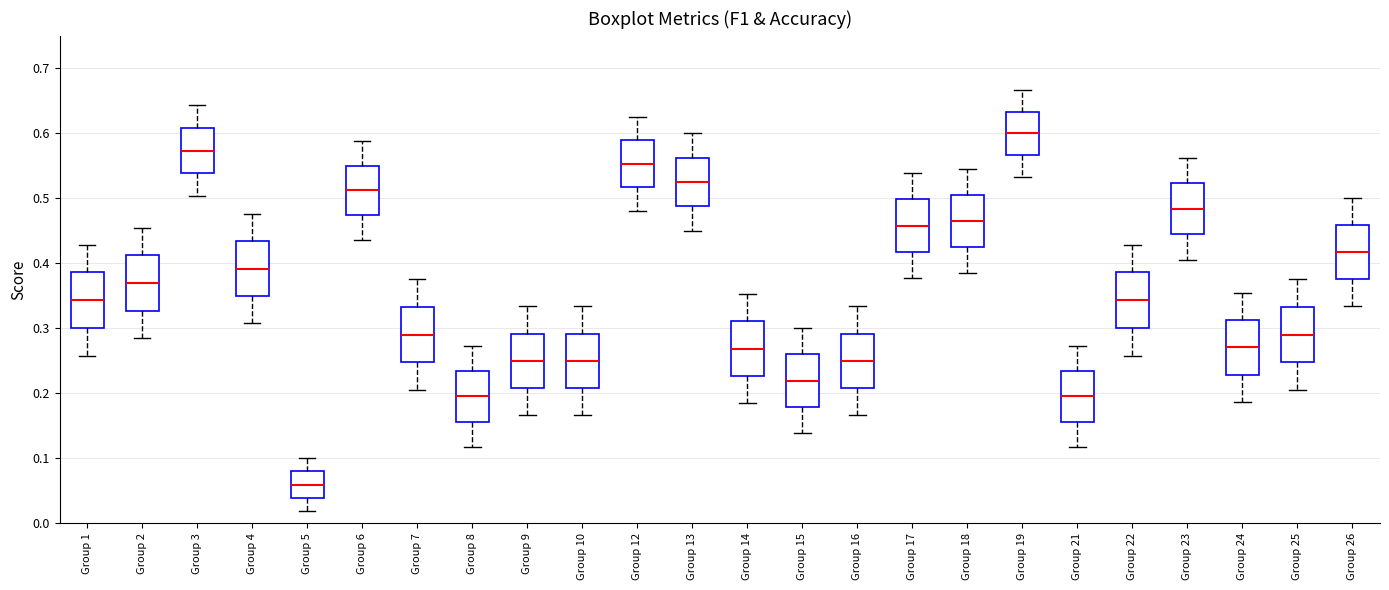

Reading left to right, read every box against the y-axis: the position of its median line, the range the box covers, and the ends of its whiskers. The values are not printed on the chart, so give them approximately, as read against the axis.

Group 1: median 0.34, box 0.30 to 0.39, whiskers 0.26 to 0.43
Group 2: median 0.37, box 0.33 to 0.41, whiskers 0.28 to 0.45
Group 3: median 0.57, box 0.54 to 0.61, whiskers 0.50 to 0.64
Group 4: median 0.39, box 0.35 to 0.43, whiskers 0.31 to 0.48
Group 5: median 0.06, box 0.04 to 0.08, whiskers 0.02 to 0.10
Group 6: median 0.51, box 0.47 to 0.55, whiskers 0.44 to 0.59
Group 7: median 0.29, box 0.25 to 0.33, whiskers 0.20 to 0.38
Group 8: median 0.19, box 0.16 to 0.23, whiskers 0.12 to 0.27
Group 9: median 0.25, box 0.21 to 0.29, whiskers 0.17 to 0.33
Group 10: median 0.25, box 0.21 to 0.29, whiskers 0.17 to 0.33
Group 12: median 0.55, box 0.52 to 0.59, whiskers 0.48 to 0.63
Group 13: median 0.53, box 0.49 to 0.56, whiskers 0.45 to 0.60
Group 14: median 0.27, box 0.23 to 0.31, whiskers 0.18 to 0.35
Group 15: median 0.22, box 0.18 to 0.26, whiskers 0.14 to 0.30
Group 16: median 0.25, box 0.21 to 0.29, whiskers 0.17 to 0.33
Group 17: median 0.46, box 0.42 to 0.50, whiskers 0.38 to 0.54
Group 18: median 0.47, box 0.43 to 0.51, whiskers 0.39 to 0.55
Group 19: median 0.60, box 0.57 to 0.63, whiskers 0.53 to 0.67
Group 21: median 0.19, box 0.16 to 0.23, whiskers 0.12 to 0.27
Group 22: median 0.34, box 0.30 to 0.39, whiskers 0.26 to 0.43
Group 23: median 0.48, box 0.44 to 0.52, whiskers 0.41 to 0.56
Group 24: median 0.27, box 0.23 to 0.31, whiskers 0.19 to 0.35
Group 25: median 0.29, box 0.25 to 0.33, whiskers 0.20 to 0.38
Group 26: median 0.42, box 0.38 to 0.46, whiskers 0.33 to 0.50